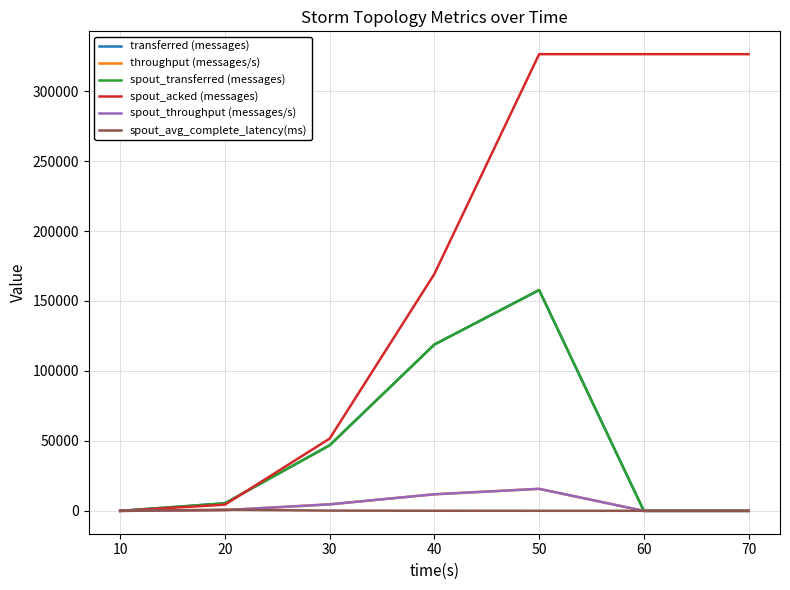

Is this an area chart (filled region under the line)?

No